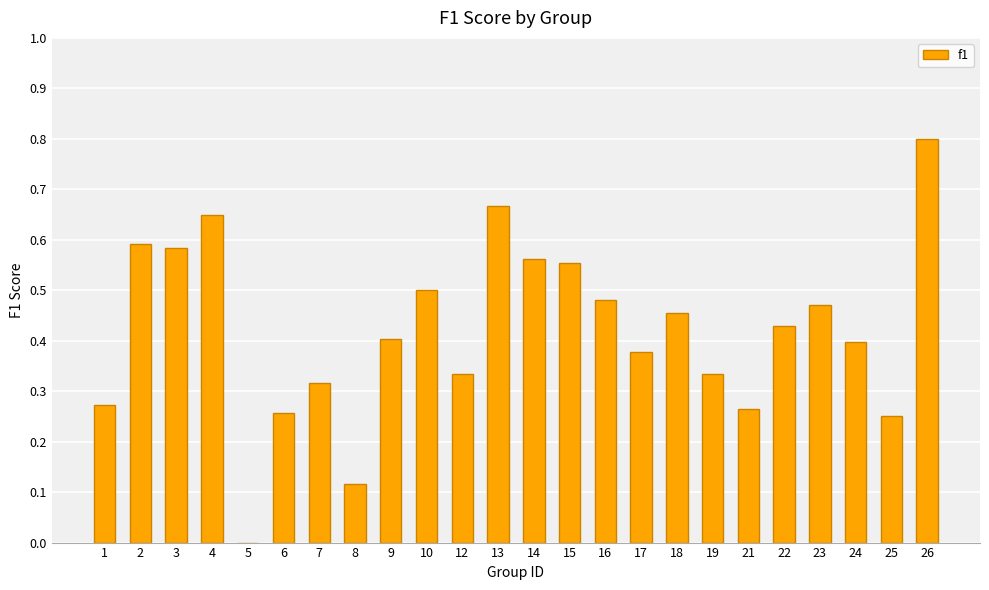

What is the maximum value shown in the chart?

0.8